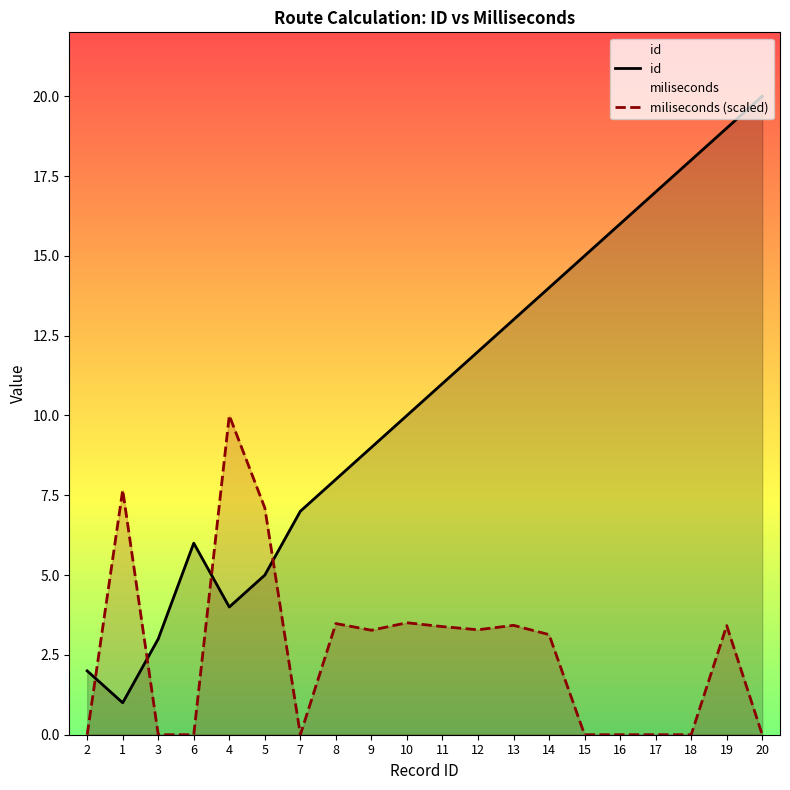

What is the total value across all series at 3?

3.0